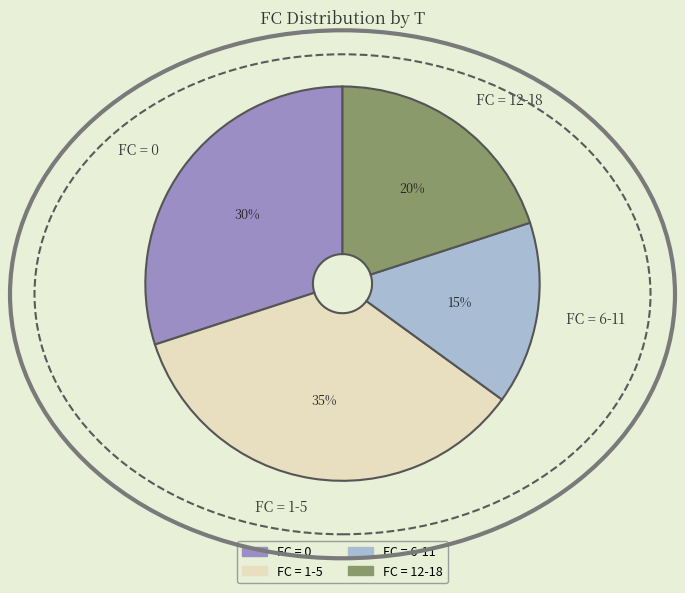

How many segments does this pie chart have?

4